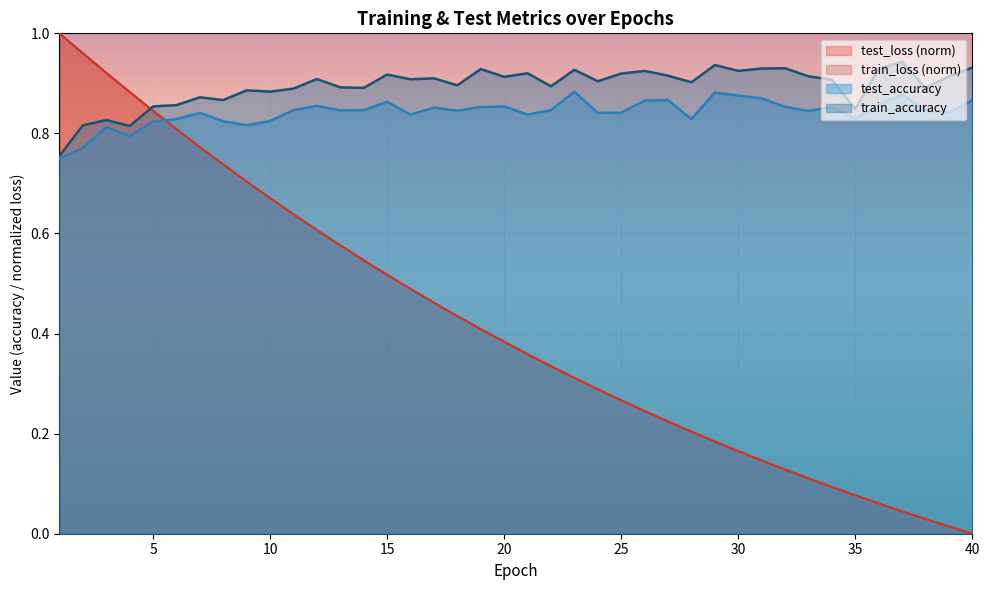

What is the difference between the highest and lowest values at 31?

0.8